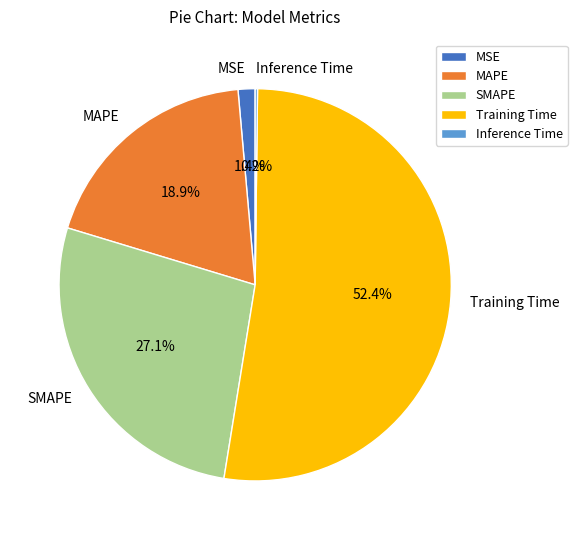

Is the sum of MAPE and MSE greater than half?

No